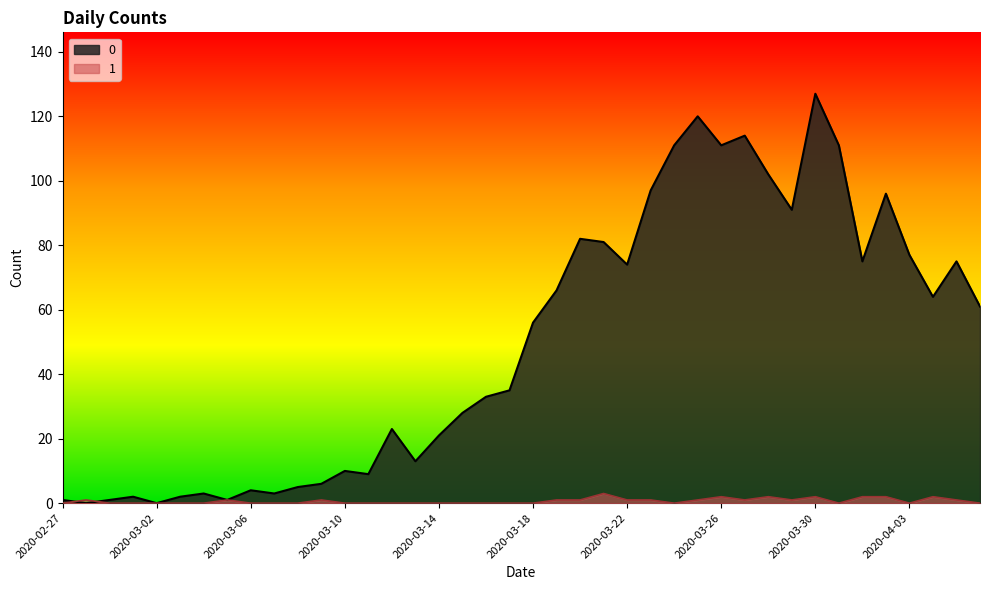

Reading left to right, transcribe all the data shown in this chart.

0: 2020-02-27=1	2020-02-28=0	2020-02-29=1	2020-03-01=2	2020-03-02=0	2020-03-03=2	2020-03-04=3	2020-03-05=1	2020-03-06=4	2020-03-07=3	2020-03-08=5	2020-03-09=6	2020-03-10=10	2020-03-11=9	2020-03-12=23	2020-03-13=13	2020-03-14=21	2020-03-15=28	2020-03-16=33	2020-03-17=35	2020-03-18=56	2020-03-19=66	2020-03-20=82	2020-03-21=81	2020-03-22=74	2020-03-23=97	2020-03-24=111	2020-03-25=120	2020-03-26=111	2020-03-27=114	2020-03-28=102	2020-03-29=91	2020-03-30=127	2020-03-31=111	2020-04-01=75	2020-04-02=96	2020-04-03=77	2020-04-04=64	2020-04-05=75	2020-04-06=61
1: 2020-02-27=0	2020-02-28=1	2020-02-29=0	2020-03-01=0	2020-03-02=0	2020-03-03=0	2020-03-04=0	2020-03-05=1	2020-03-06=0	2020-03-07=0	2020-03-08=0	2020-03-09=1	2020-03-10=0	2020-03-11=0	2020-03-12=0	2020-03-13=0	2020-03-14=0	2020-03-15=0	2020-03-16=0	2020-03-17=0	2020-03-18=0	2020-03-19=1	2020-03-20=1	2020-03-21=3	2020-03-22=1	2020-03-23=1	2020-03-24=0	2020-03-25=1	2020-03-26=2	2020-03-27=1	2020-03-28=2	2020-03-29=1	2020-03-30=2	2020-03-31=0	2020-04-01=2	2020-04-02=2	2020-04-03=0	2020-04-04=2	2020-04-05=1	2020-04-06=0